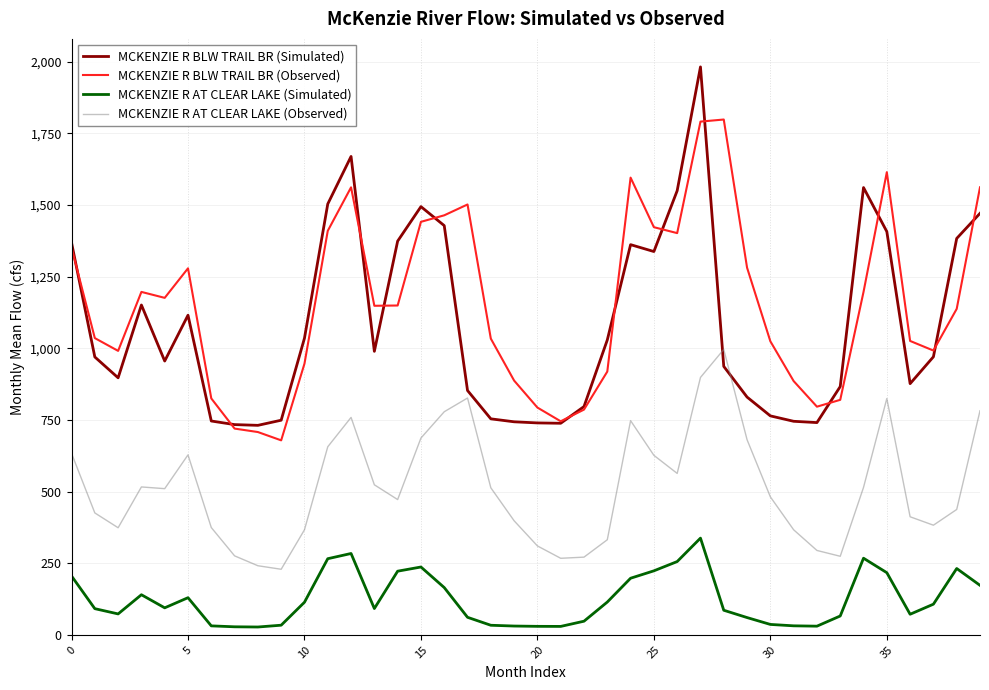

Which series has the widest spread of values?

MCKENZIE R BLW TRAIL BR (Simulated)